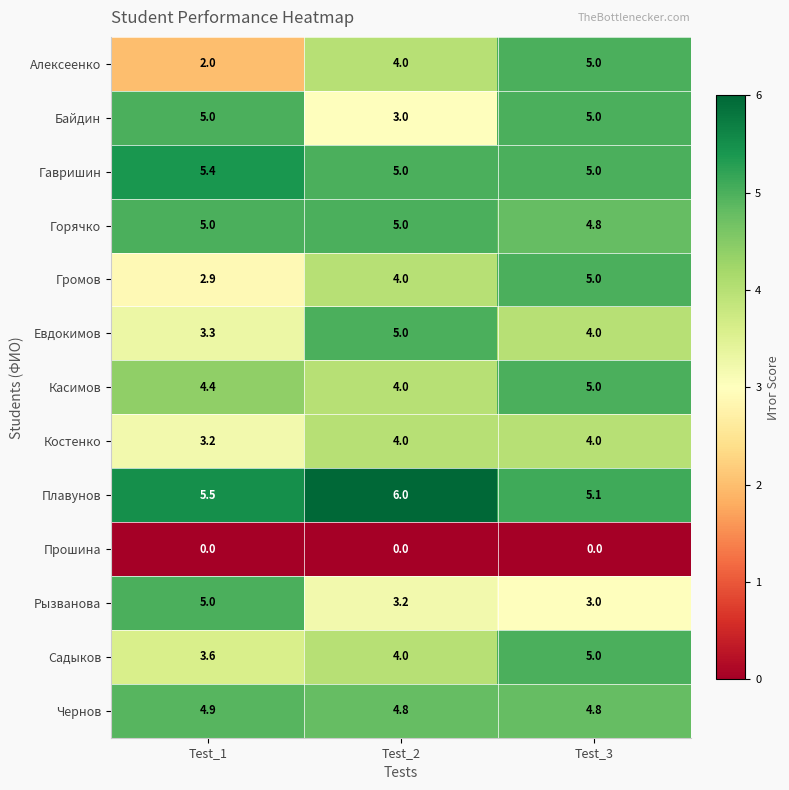

What is the sum of the Громов values at Test_3 and Test_2?

9.0